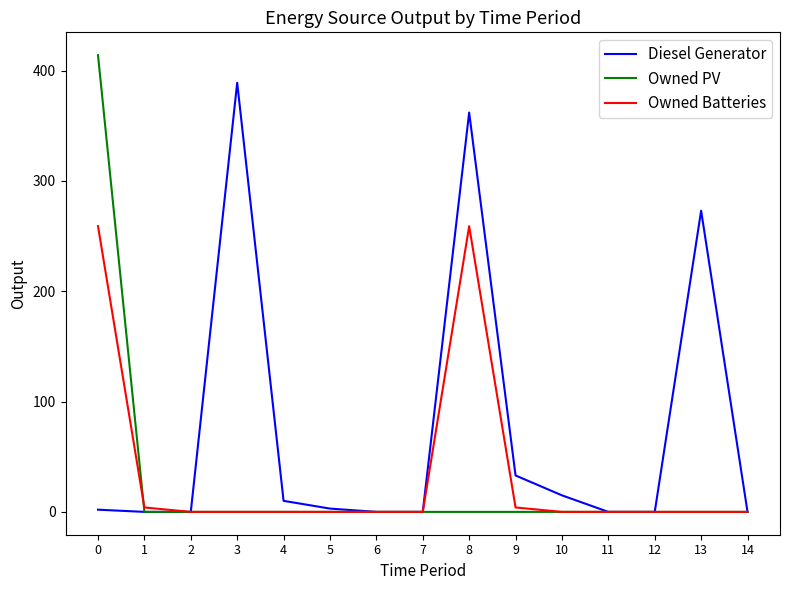

Which series has the largest range (max minus min)?

Owned PV